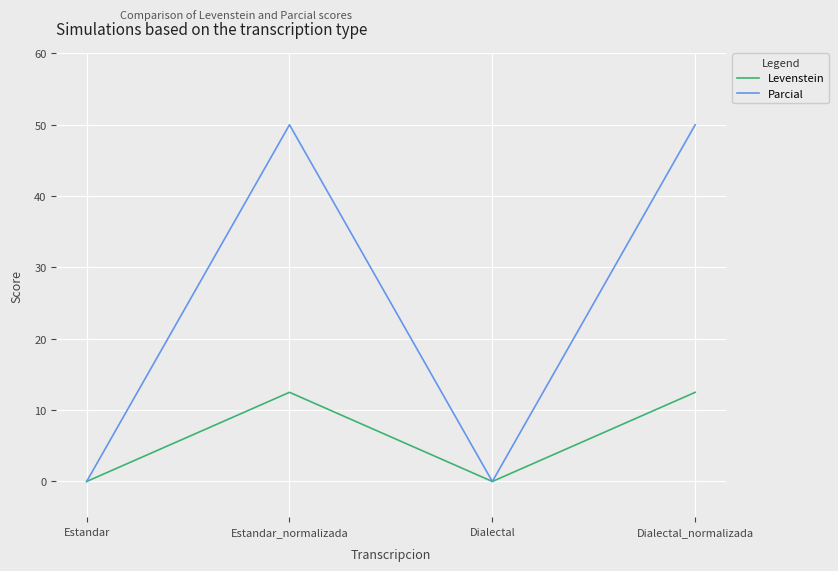

True or false: Parcial has more than 0 points higher than both neighbors.

True